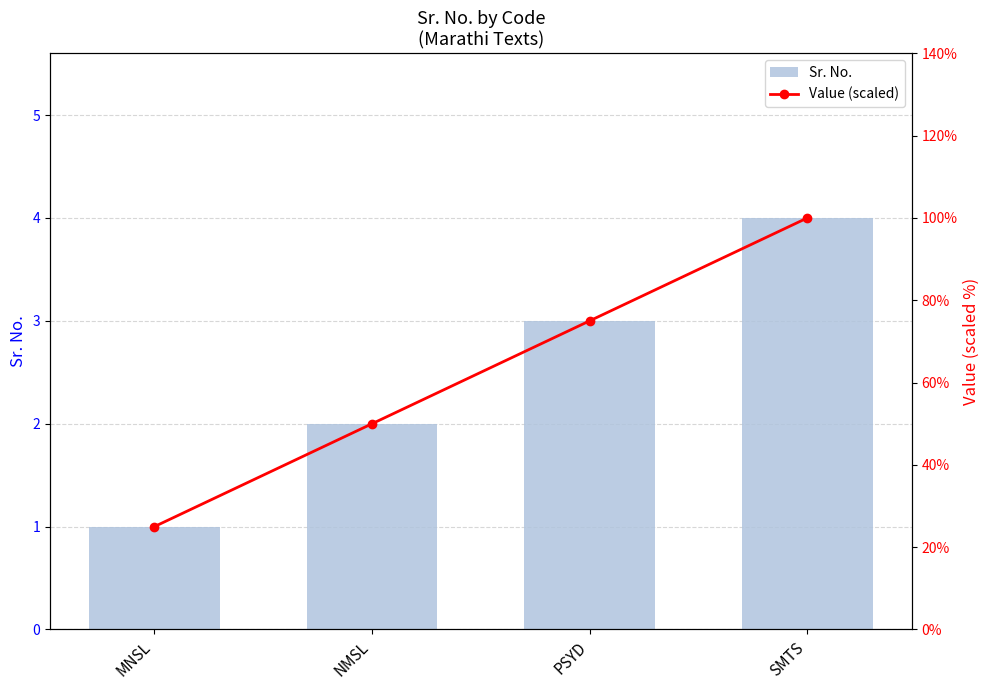

Is the value of Sr. No. at MNSL greater than the value of Value (scaled) at MNSL?

No